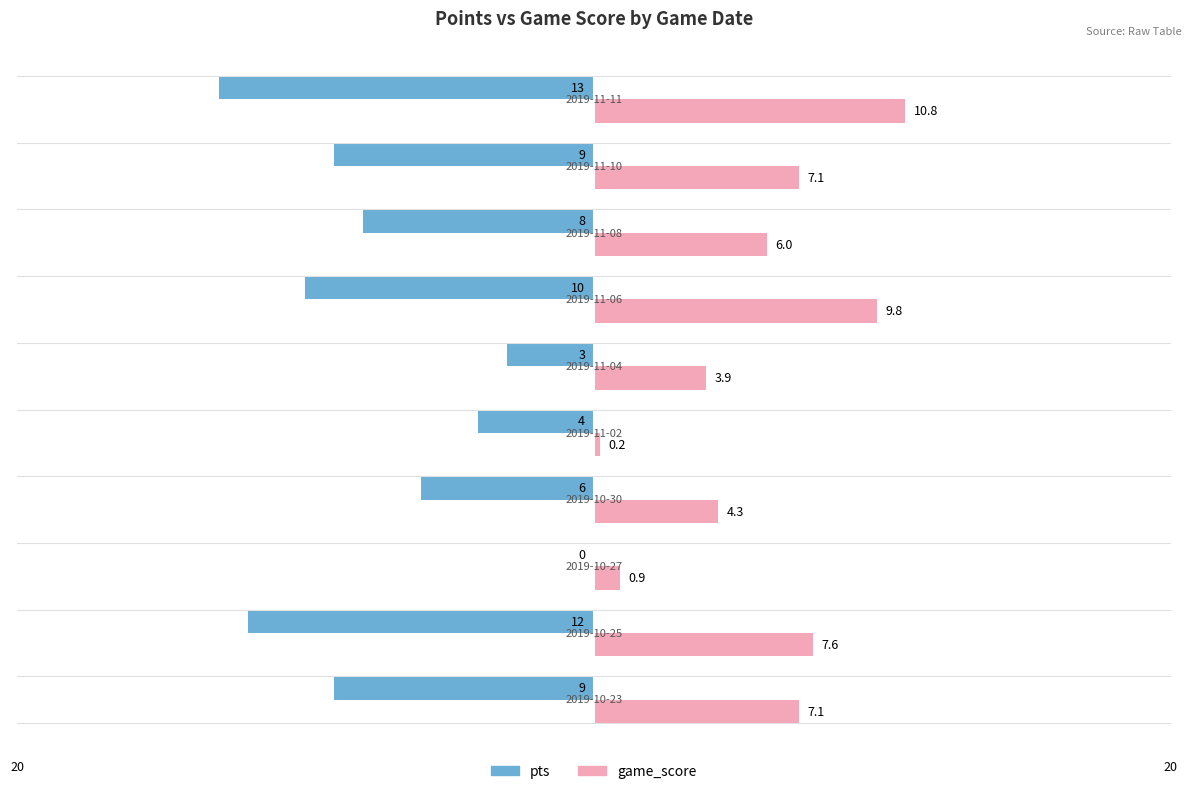

Which series has the largest total across all categories?

game_score